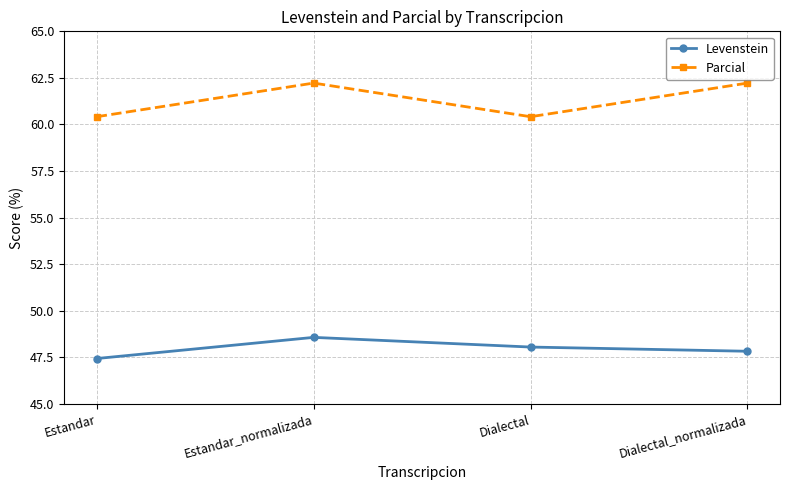

Does the chart have visible grid lines?

Yes